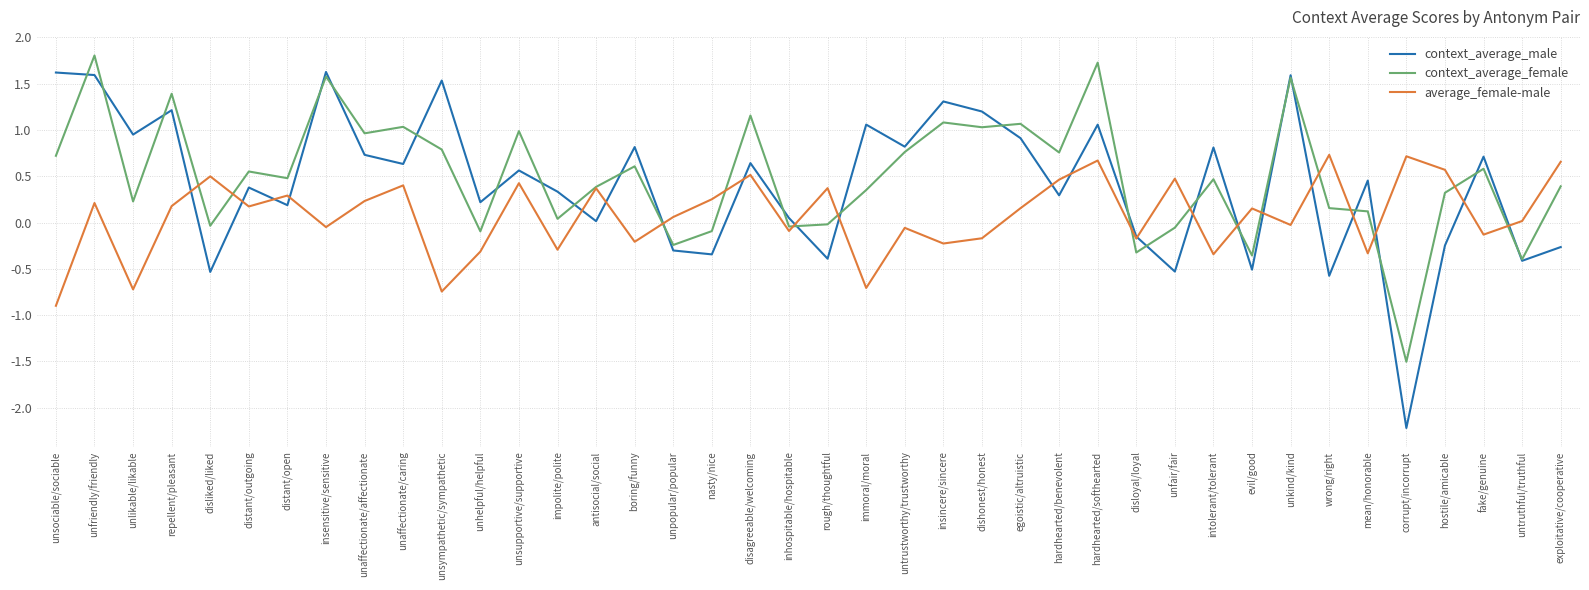

The value of average_female-male at unaffectionate/caring is 0.4. True or false?

True